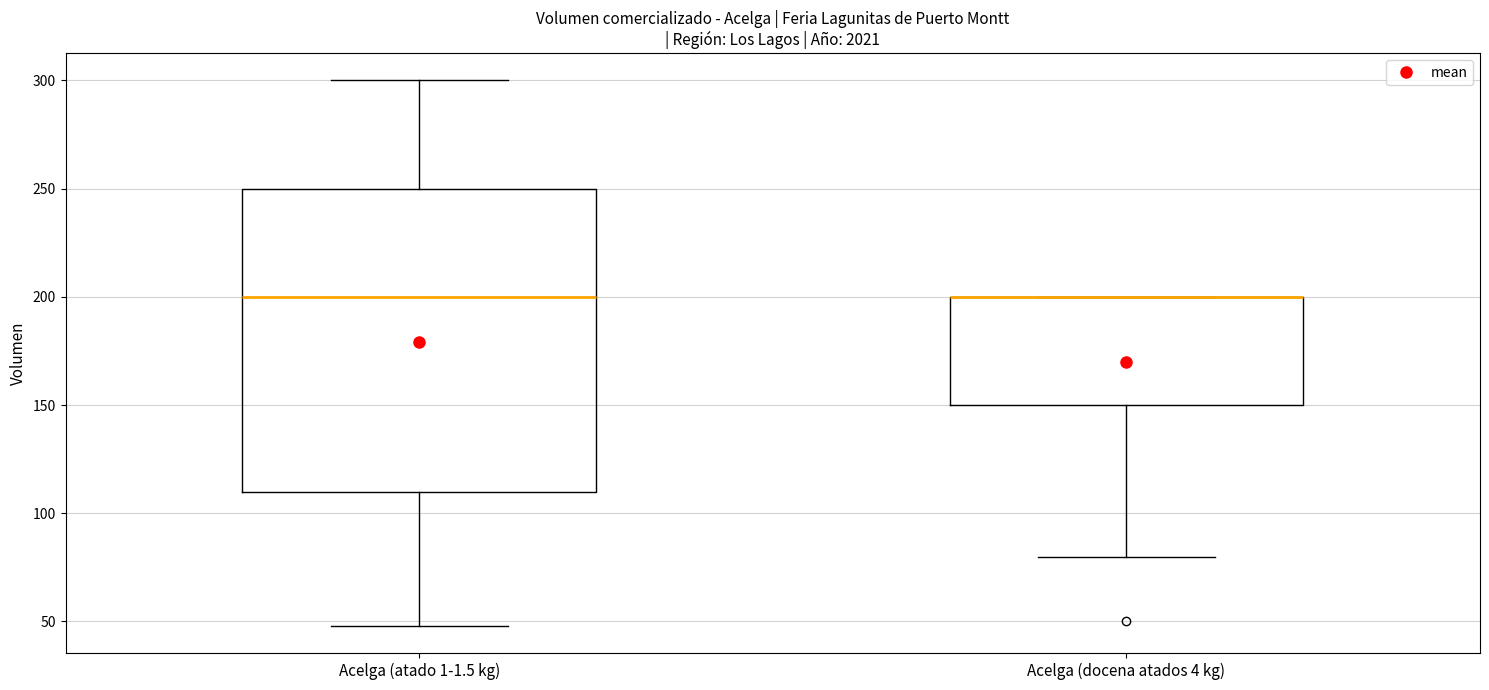

Reading left to right, read every box against the y-axis: the position of its median line, the range the box covers, and the ends of its whiskers. The values are not printed on the chart, so give them approximately, as read against the axis.

Acelga (atado 1-1.5 kg): median 200, box 110 to 250, whiskers 50 to 300
Acelga (docena atados 4 kg): median 200 (drawn on the box's upper edge), box 150 to 200, whiskers 80 to 200